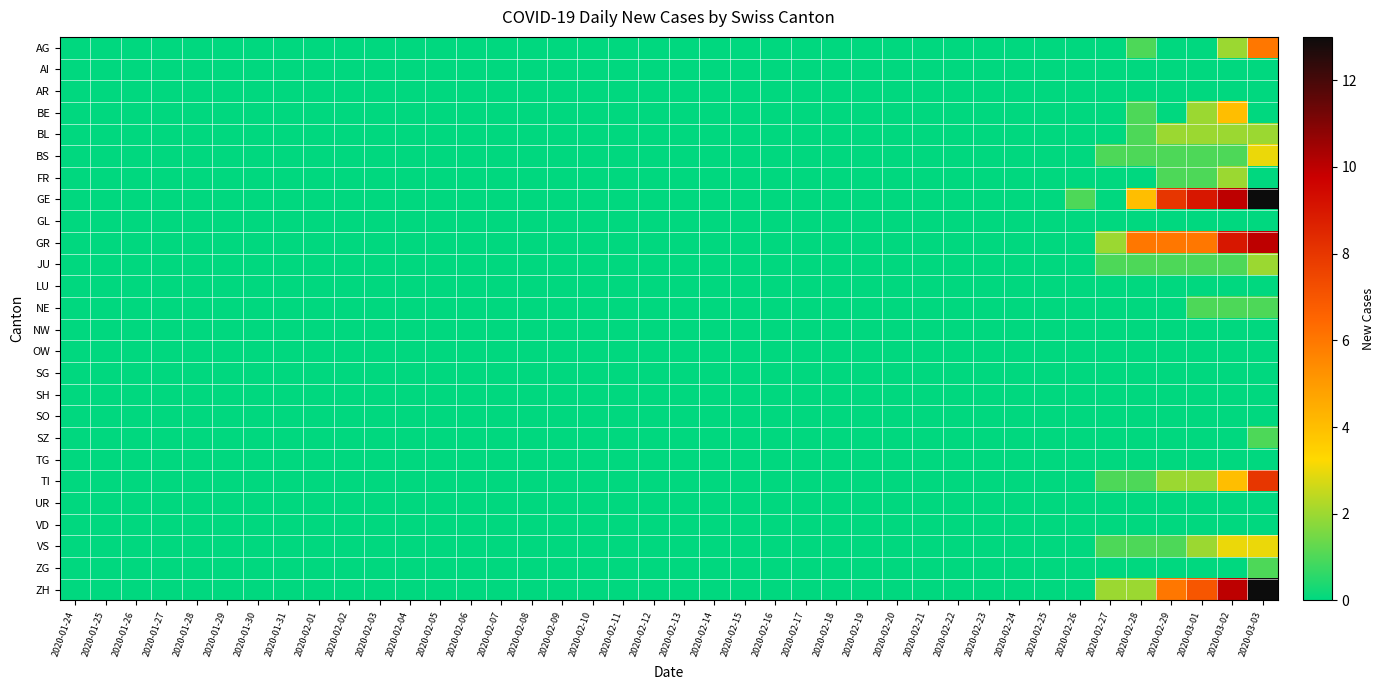

Rank the series by their maximum value, from lowest to highest.

AI, AR, GL, LU, NW, OW, SG, SH, SO, TG, UR, VD, NE, SZ, ZG, BL, FR, JU, BS, VS, BE, AG, TI, GR, GE, ZH